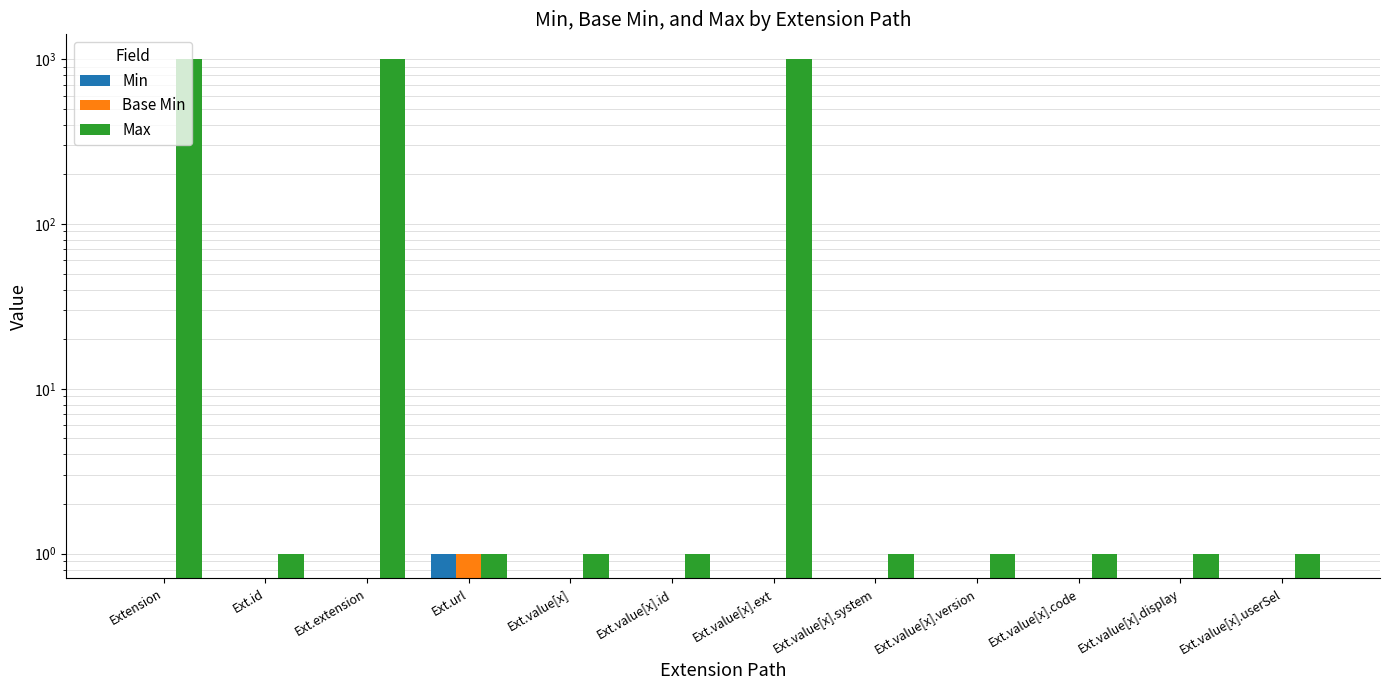

What are all the series names shown in the legend?

Min, Base Min, Max